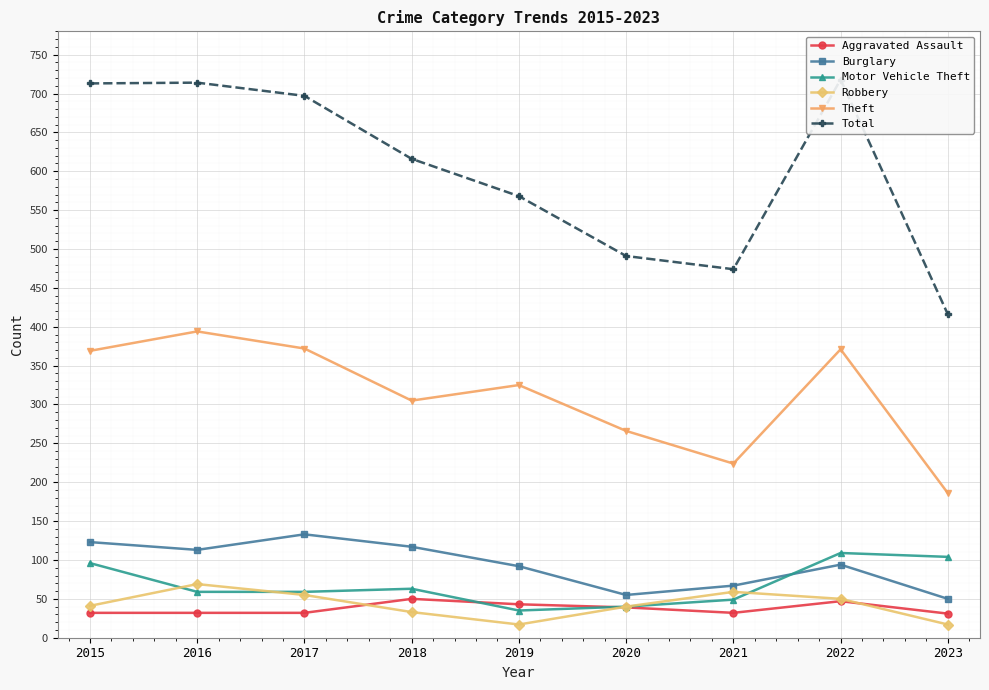

List the labels in order of Motor Vehicle Theft value, smallest first.

2019, 2020, 2021, 2016, 2017, 2018, 2015, 2023, 2022